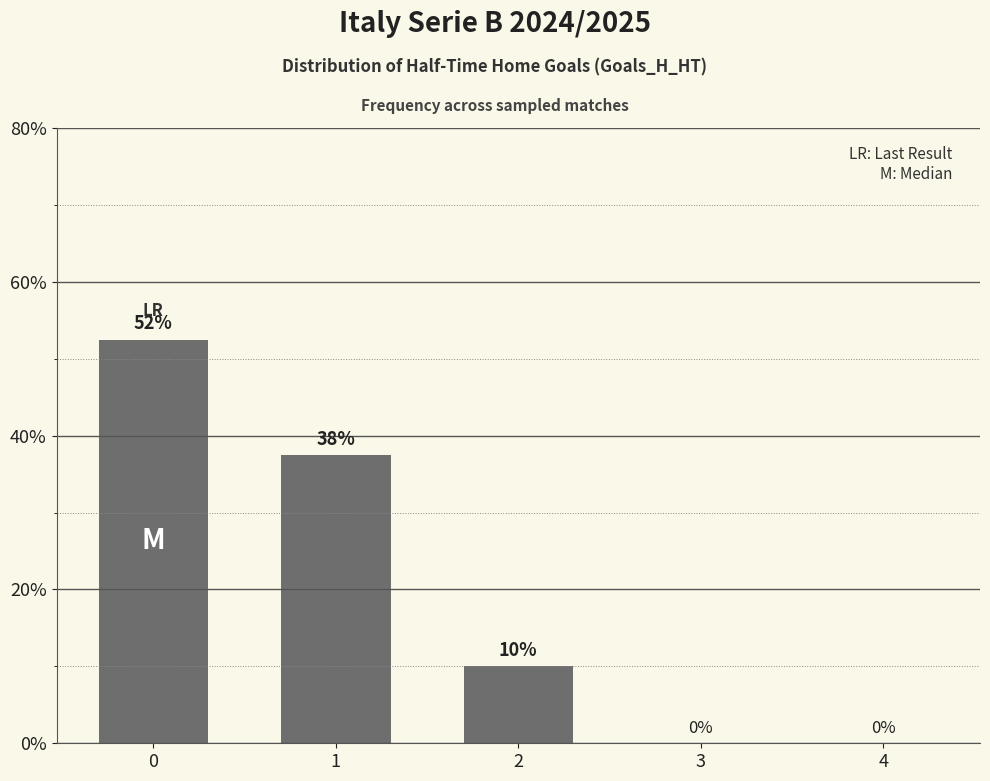

What is the approximate value at 1?

37.5